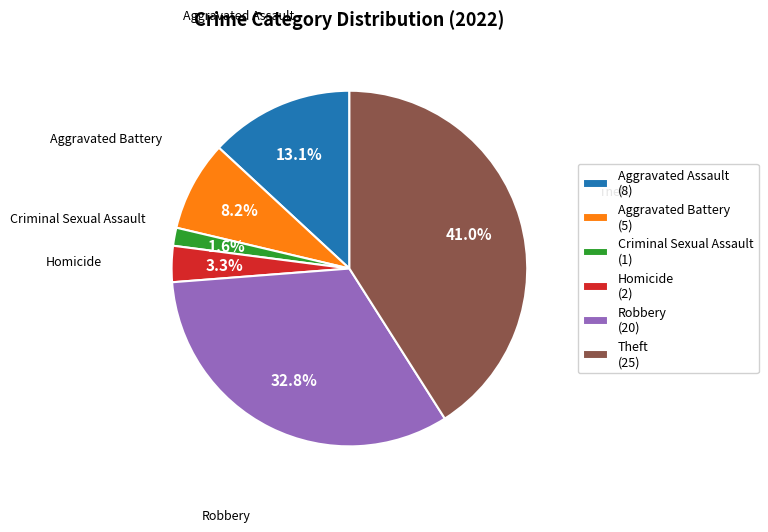

To the nearest percent, what is the difference between the largest and smallest slice percentages?

39%